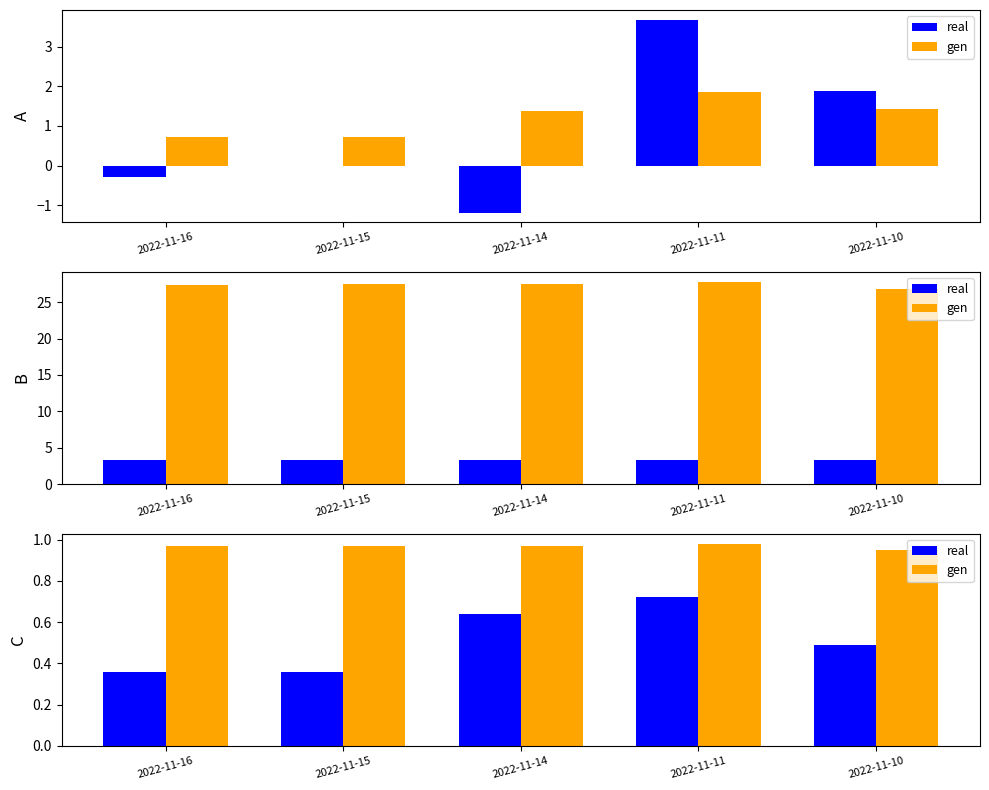

What is the sum of all gen values?

4.8